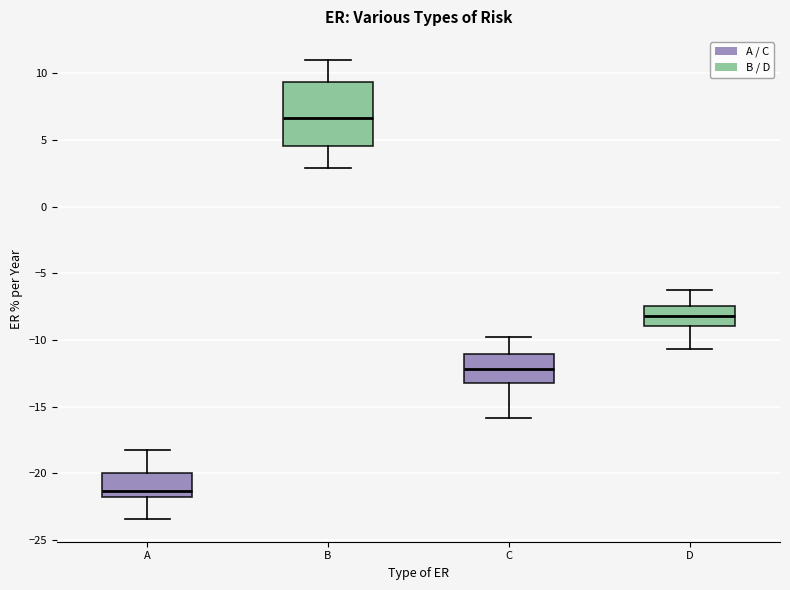

Reading left to right, transcribe this box plot: for each box, give where its median line is, the range the box spans, and where its two whiskers end, as read against the y-axis. The values are not printed on the chart, so give them approximately, as read against the axis.

A: median -21.5, box -22.0 to -20.0, whiskers -23.5 to -18.0
B: median 6.5, box 4.5 to 9.5, whiskers 3.0 to 11.0
C: median -12.0, box -13.0 to -11.0, whiskers -16.0 to -10.0
D: median -8.0, box -9.0 to -7.5, whiskers -10.5 to -6.5